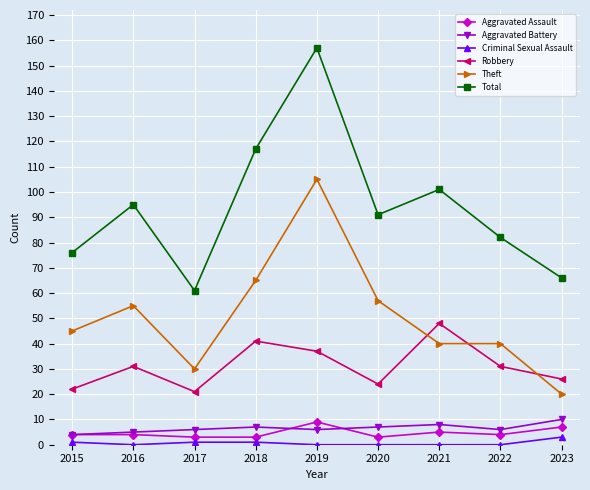

What is the difference between the highest and lowest values at 2021?

101